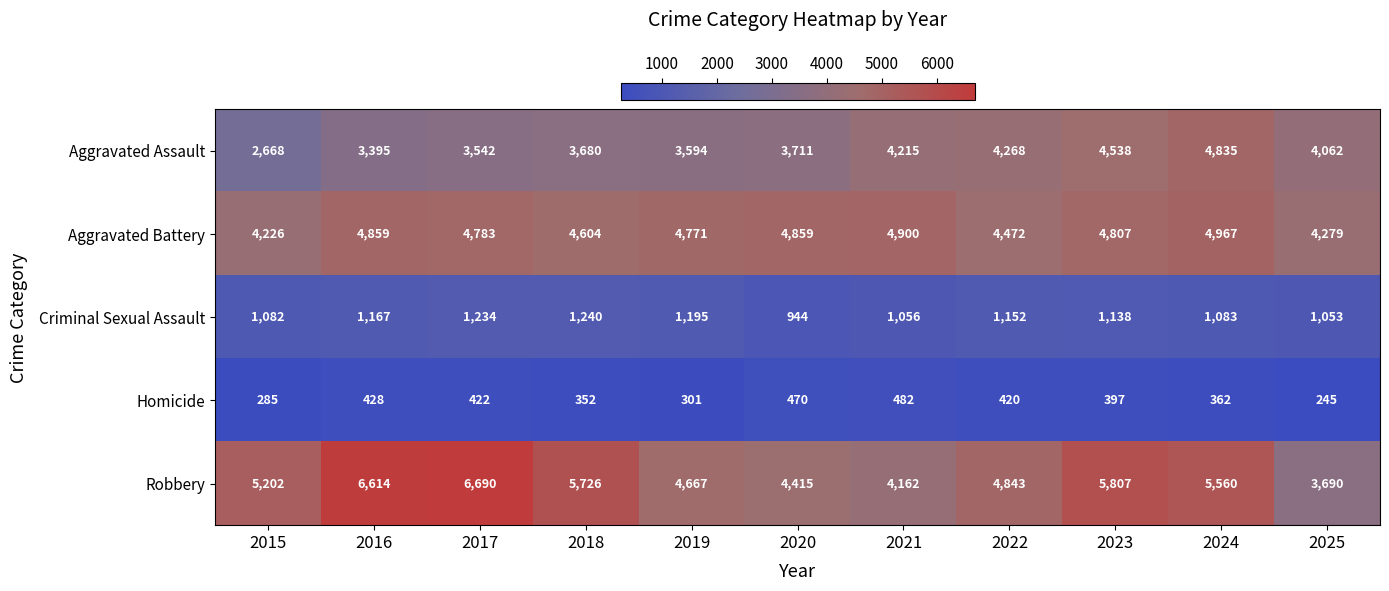

List the series in order of their peak value, lowest first.

Homicide, Criminal Sexual Assault, Aggravated Assault, Aggravated Battery, Robbery